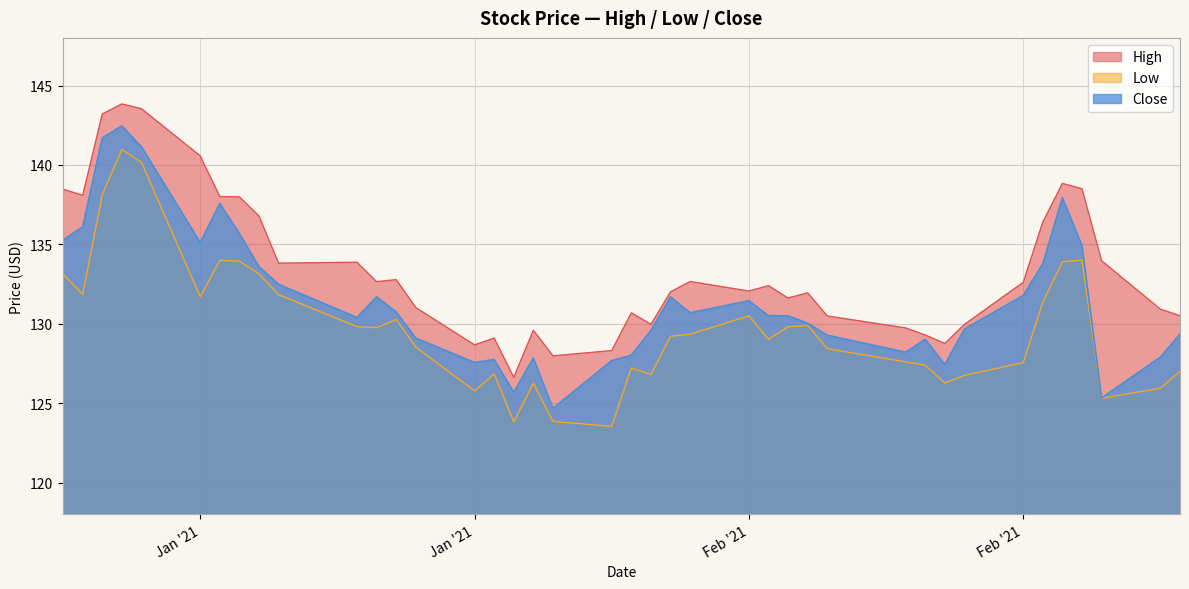

What is the highest value of the Close series?

142.5